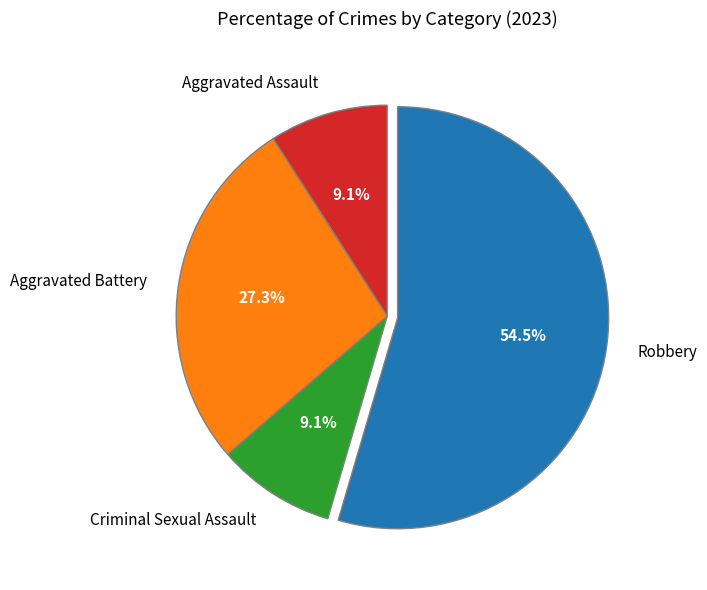

To the nearest percent, what is the average slice percentage?

25%